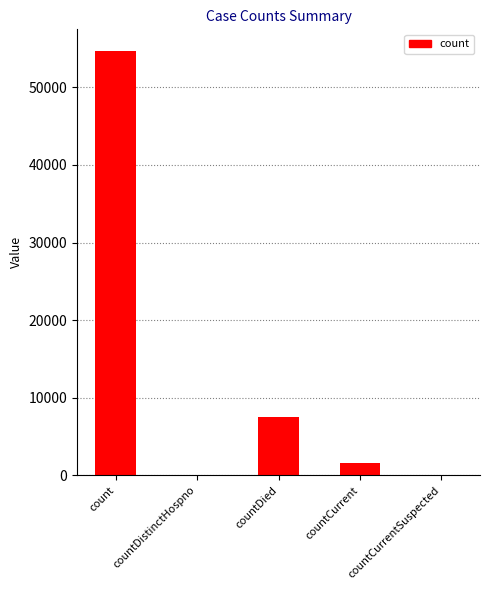

Are the bars horizontal?

No